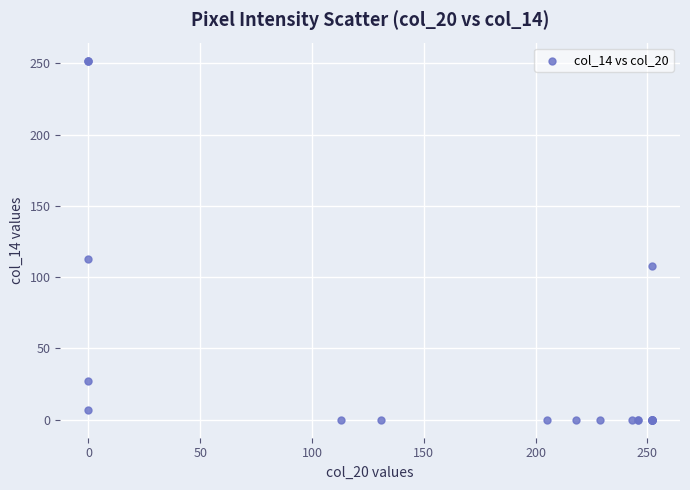

What Y value in the scatter plot is closest to 126?

113